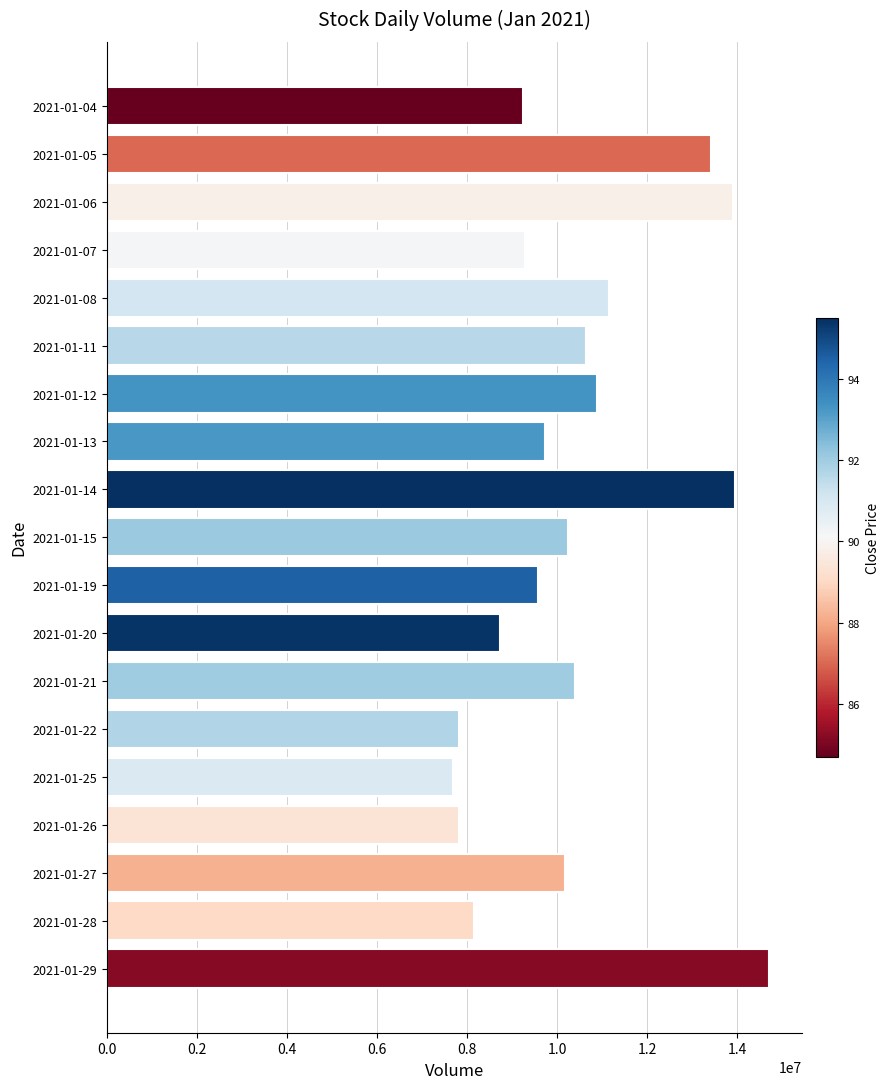

What is the sum of all values?

197519516